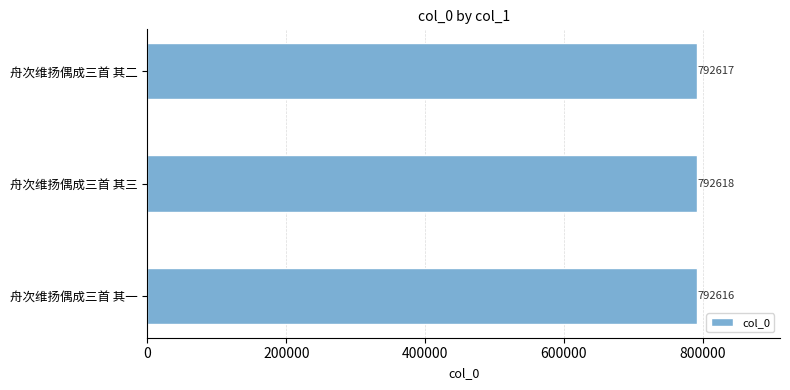

Reading bottom to top, extract all data points from this chart.

舟次维扬偶成三首 其一=792616	舟次维扬偶成三首 其三=792618	舟次维扬偶成三首 其二=792617